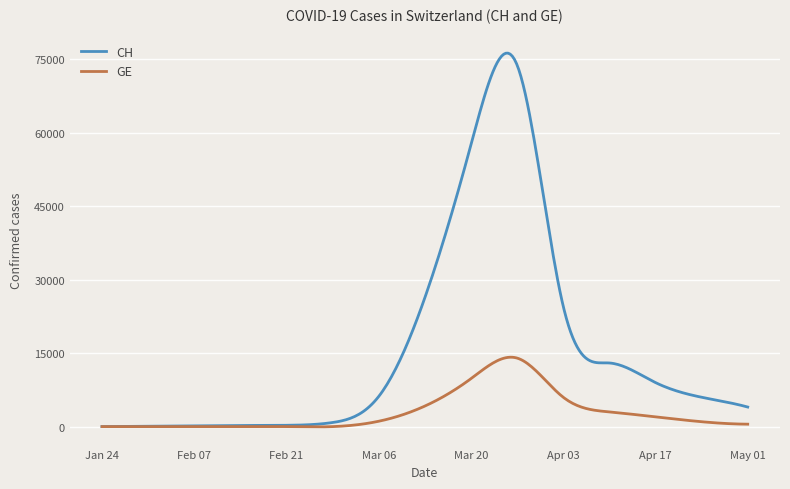

List the series in order of their overall mean, highest first.

CH, GE